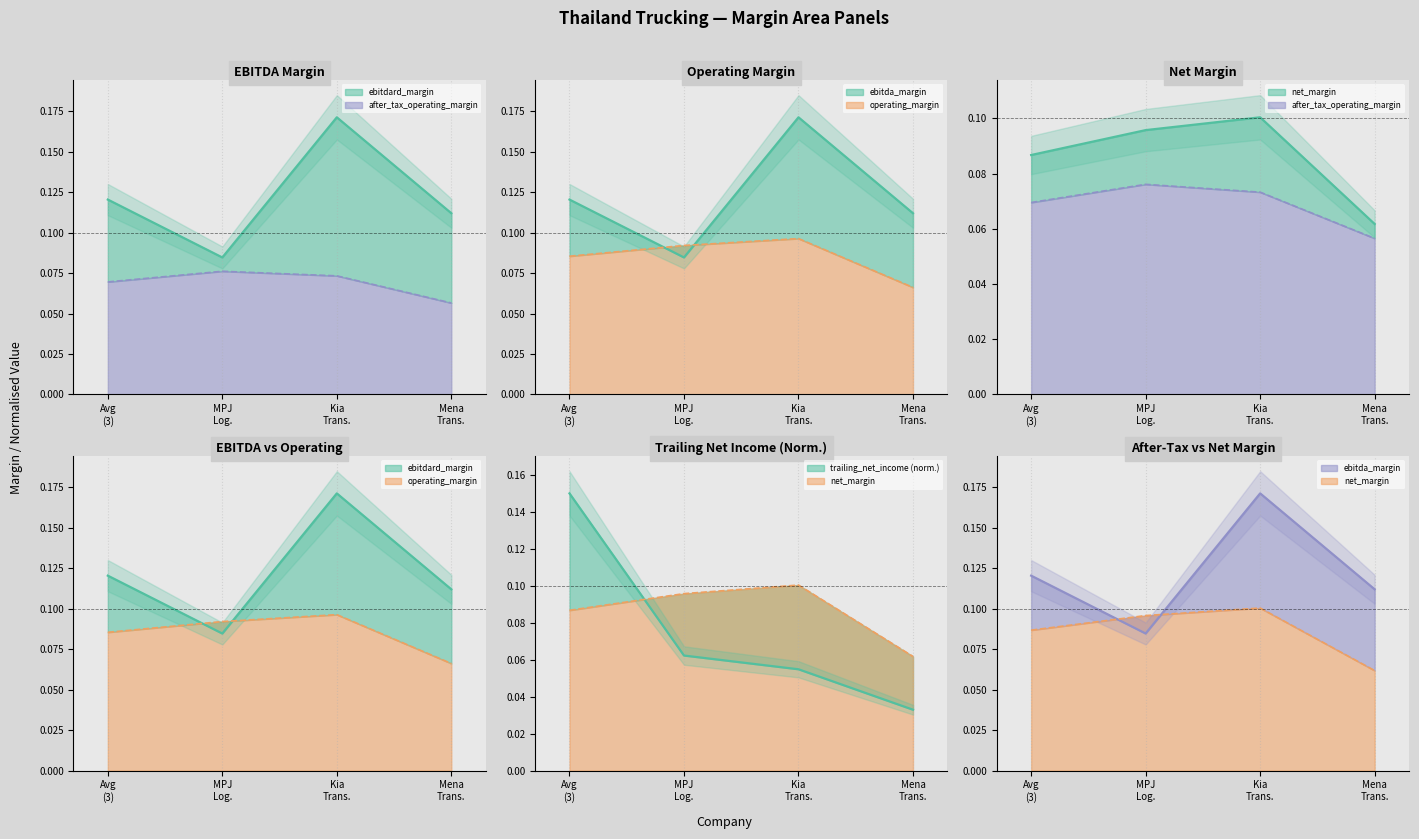

Where is ebitda_margin nearest to the value 0?

MPJ Log.